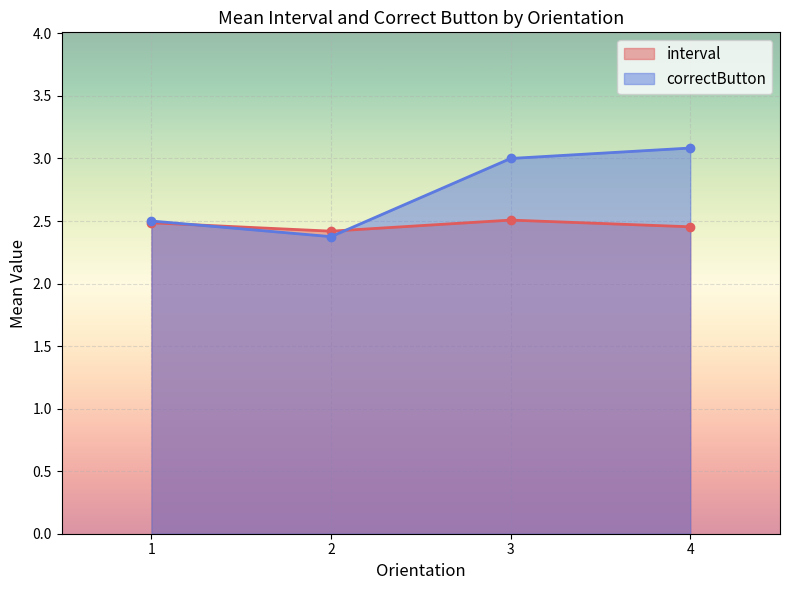

What is the value of the correctButton point at the 3rd from the left?

3.0